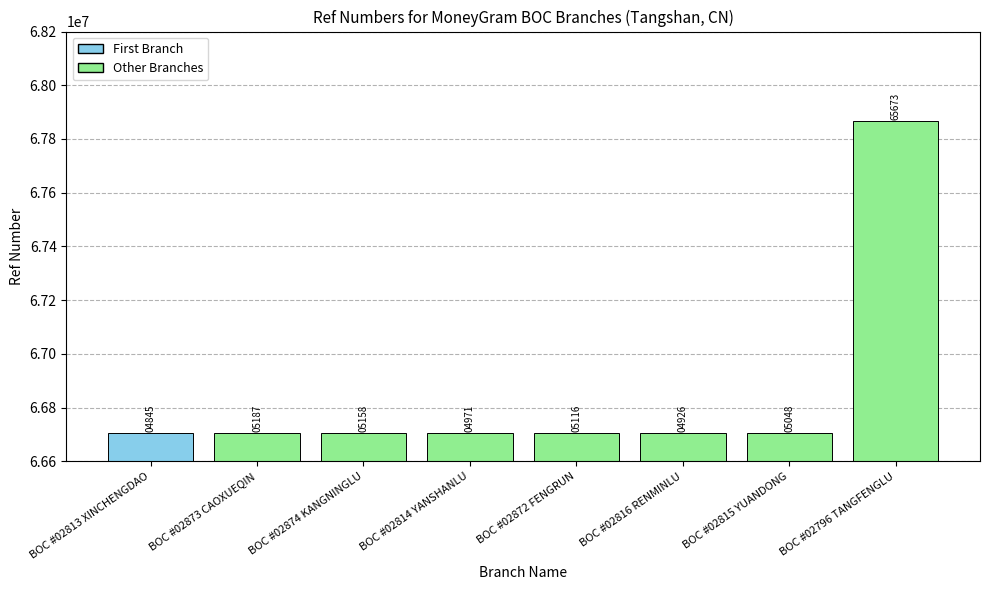

Are the bars horizontal?

No